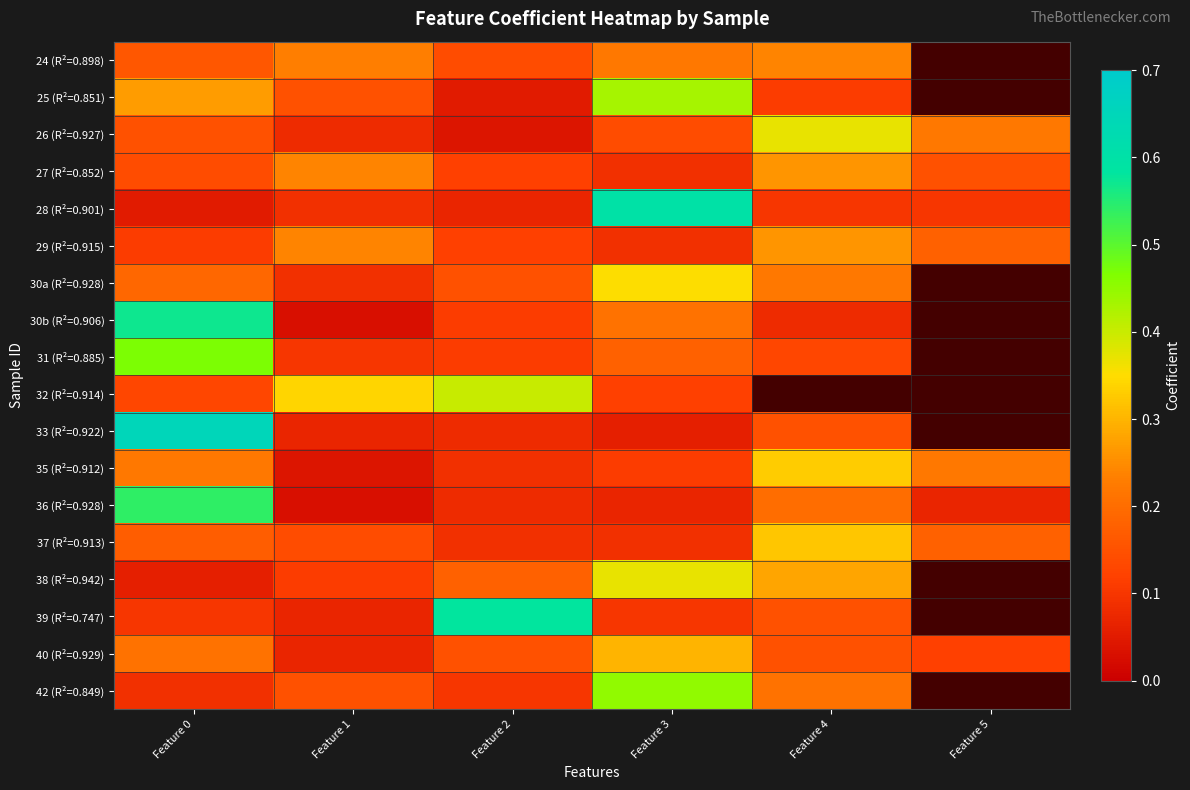

How many values in the 32 (R²=0.914) series exceed 0?

4